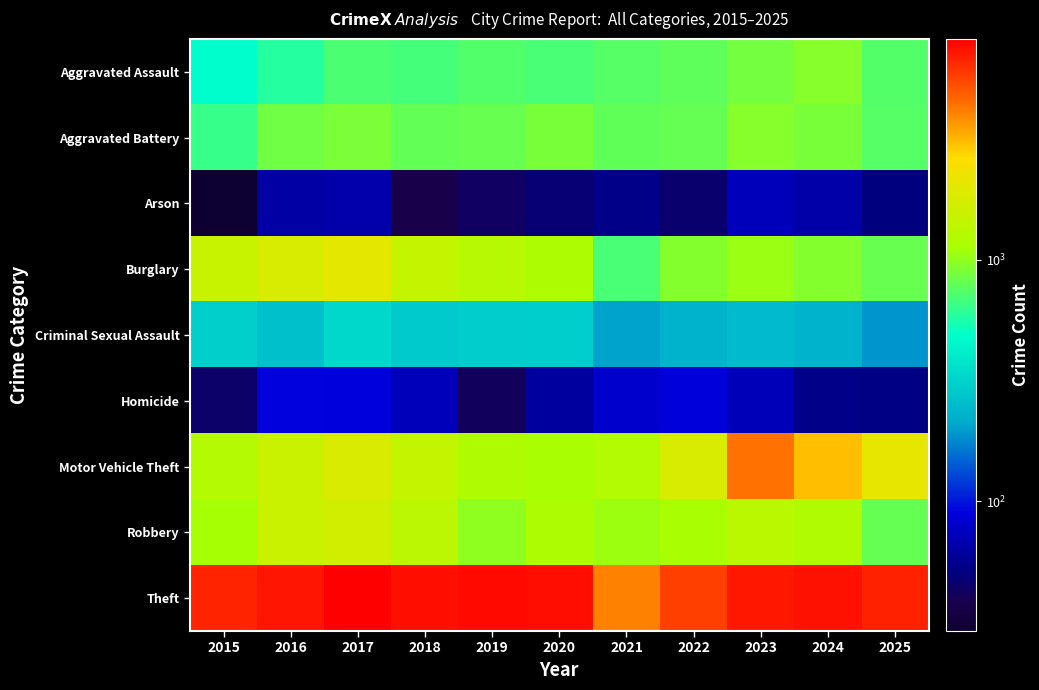

At how many categories does at least one series exceed 4034?

11